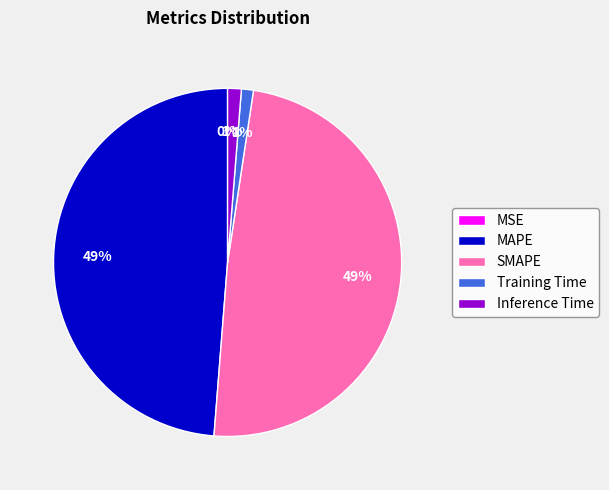

To the nearest percent, what portion does MAPE represent?

49%